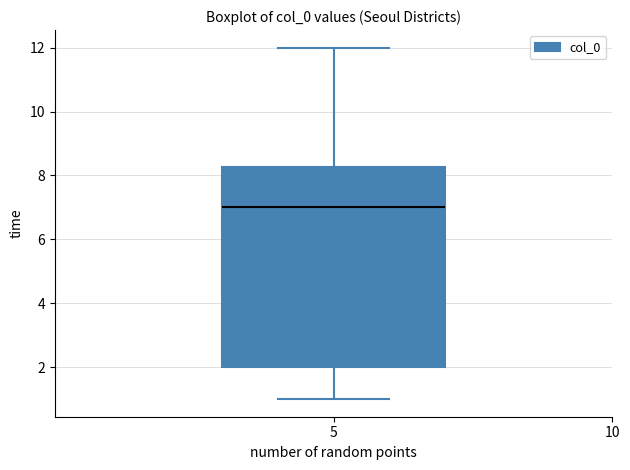

Where does the lower whisker of the box at x = 5 end on the y-axis? The values are not printed on the chart, so give them approximately, as read against the axis.

1.0